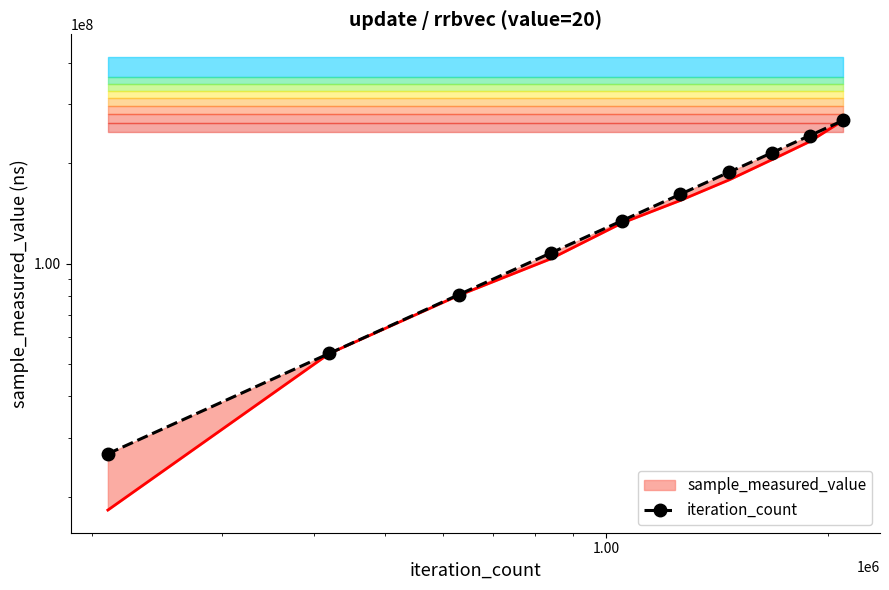

Is it true that the value at 7 is 54822574.4?

False